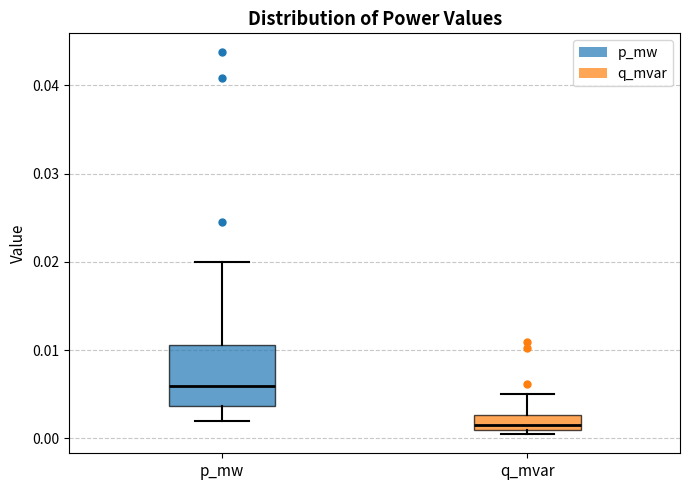

Which box is the tallest, from its lower edge to its upper edge?

p_mw